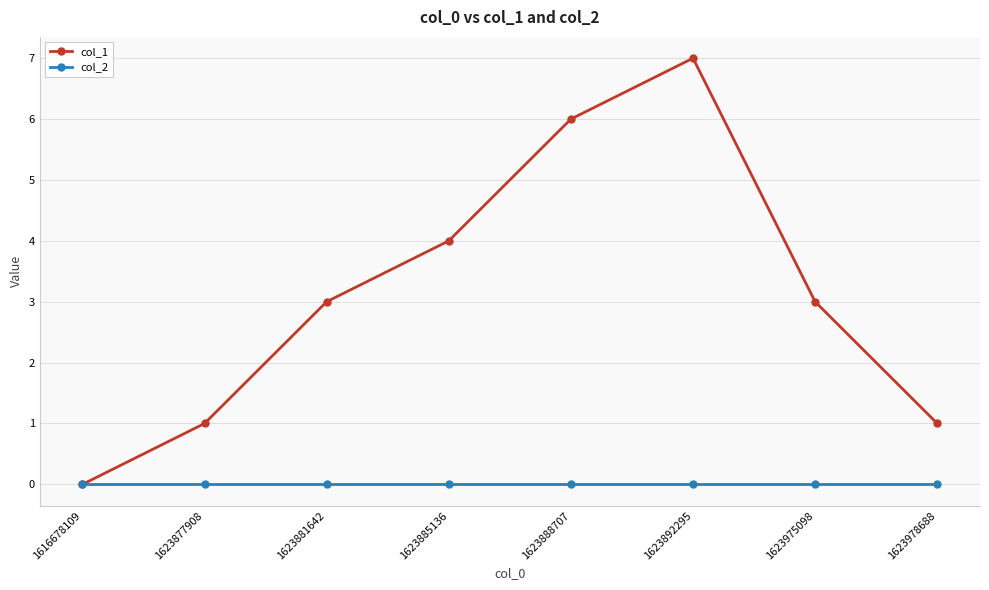

Reading right to left, list all the values displayed in this chart.

col_1: 1	3	7	6	4	3	1	0
col_2: 0	0	0	0	0	0	0	0